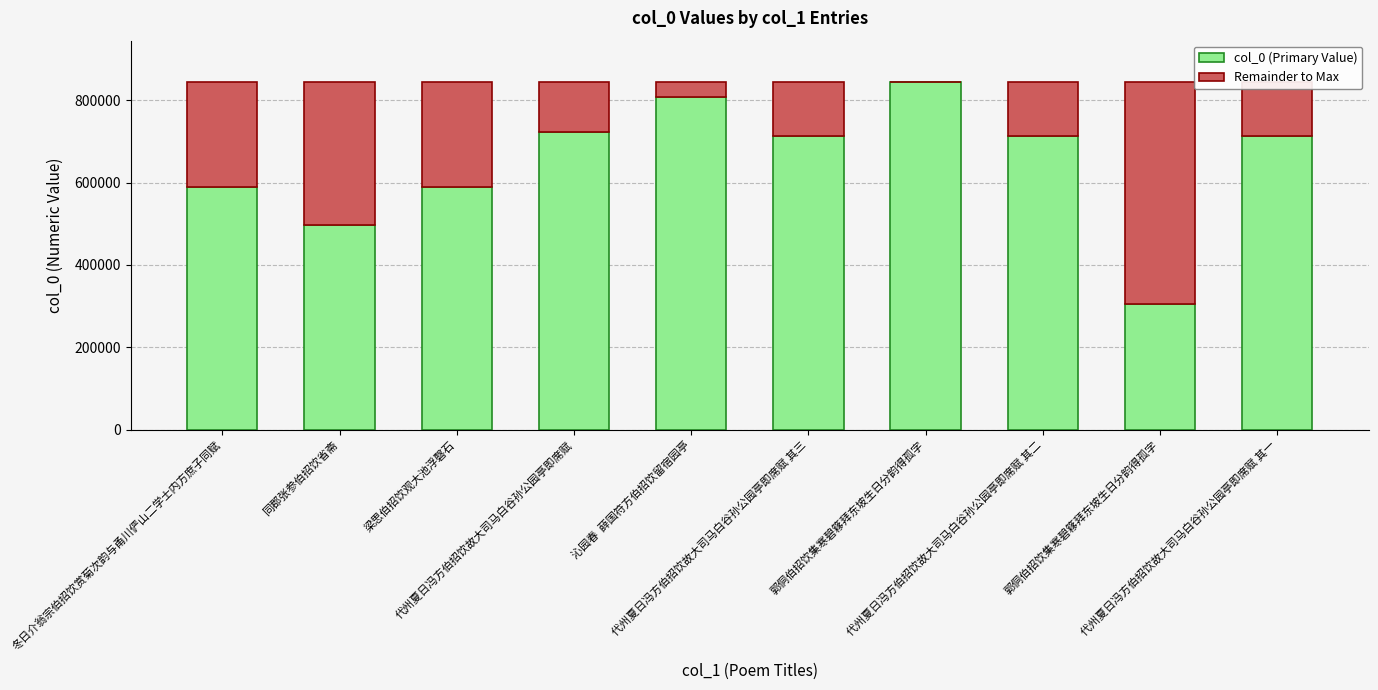

True or false: Remainder to Max has a value of 366182 at 冬日介翁宗伯招饮赏菊次韵与甬川俨山二学士内方庶子同赋.

False